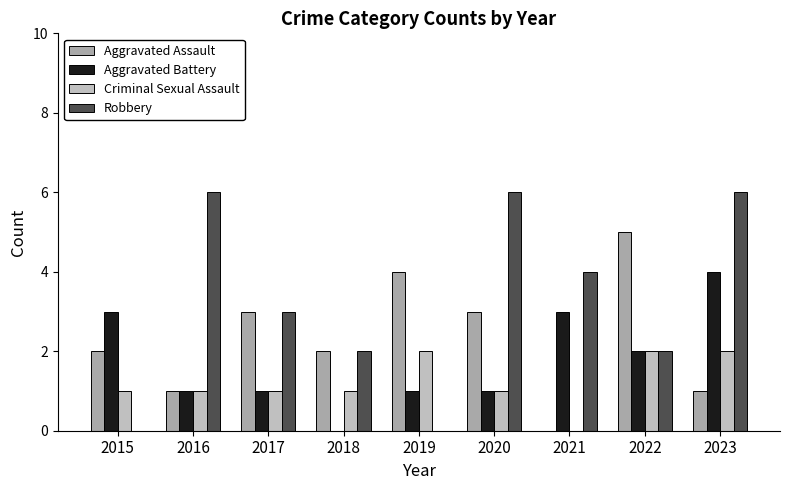

Rank the series by their maximum value, from lowest to highest.

Criminal Sexual Assault, Aggravated Battery, Aggravated Assault, Robbery